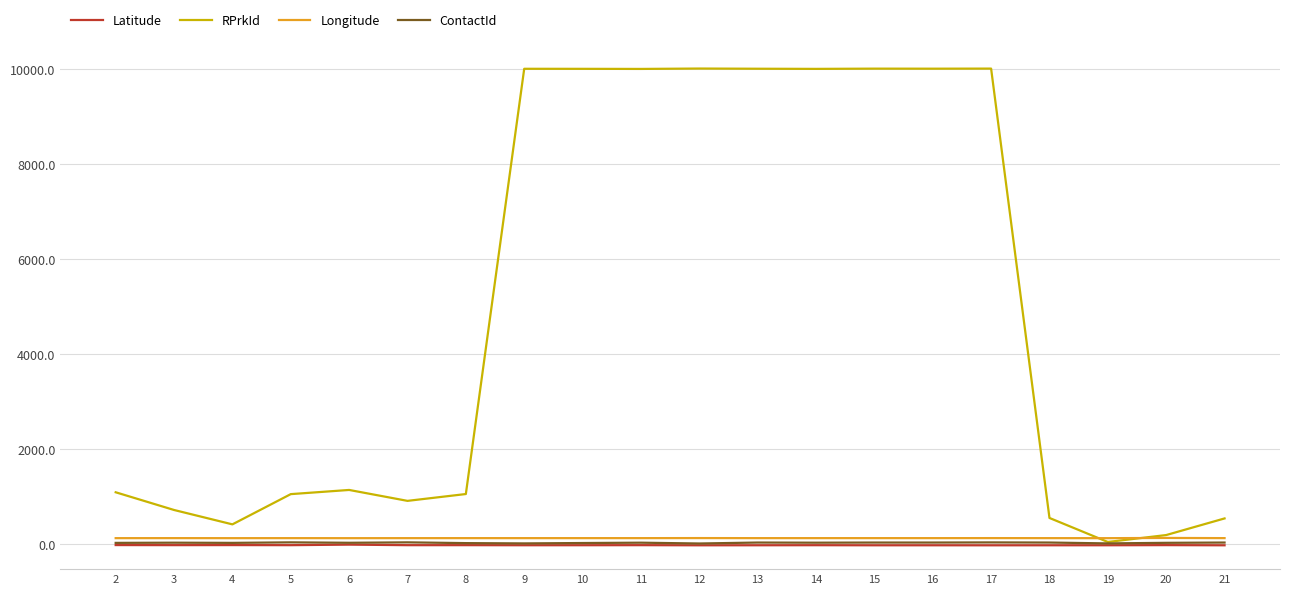

True or false: Latitude and ContactId intersect in this chart.

False